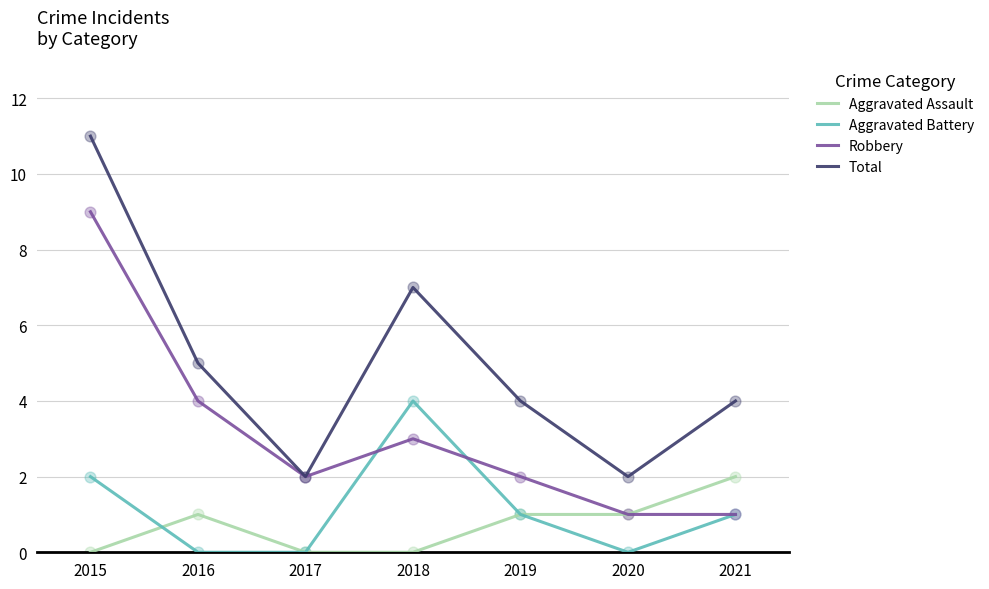

What is the total value across all series at 2019?

8